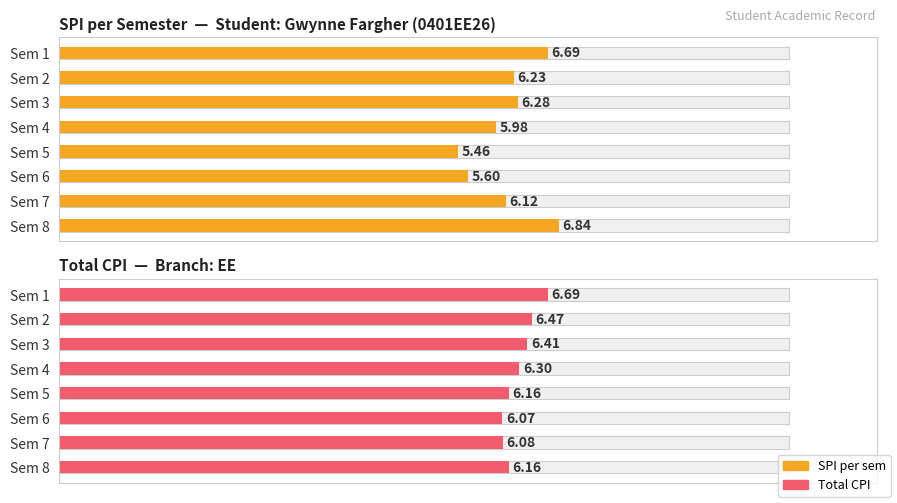

Is the value of SPI per sem at Sem 1 greater than the value of Total CPI at Sem 5?

Yes